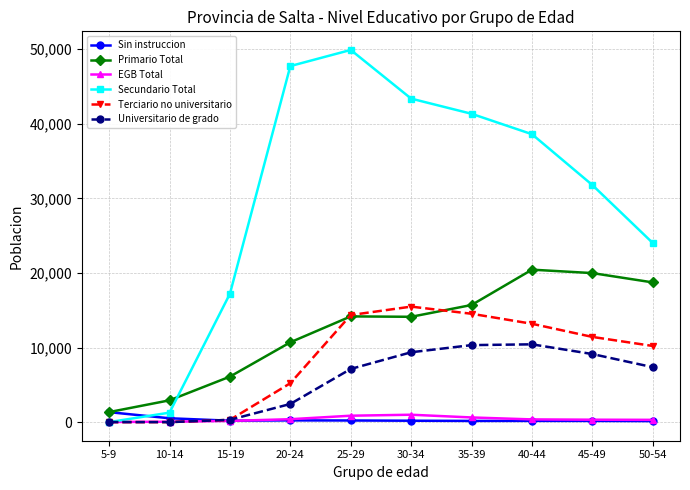

What is the total value across all series at 30-34?

83519